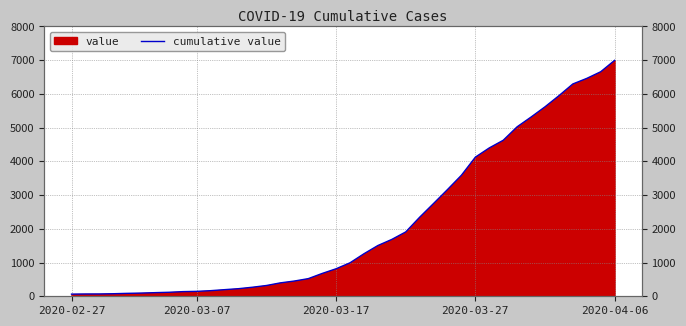

What is the difference between the values at 12 and 18?

451